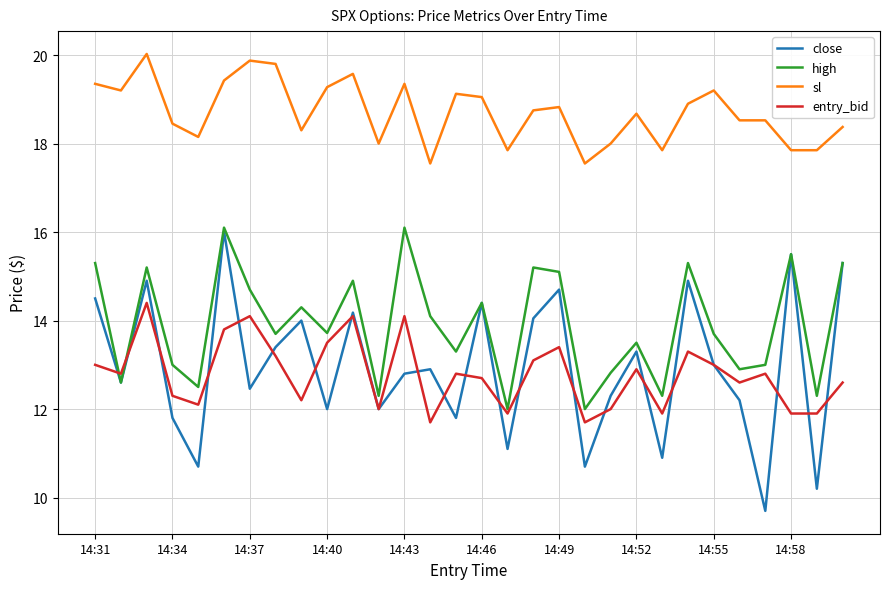

How many interior local peaks does the close series have?

10